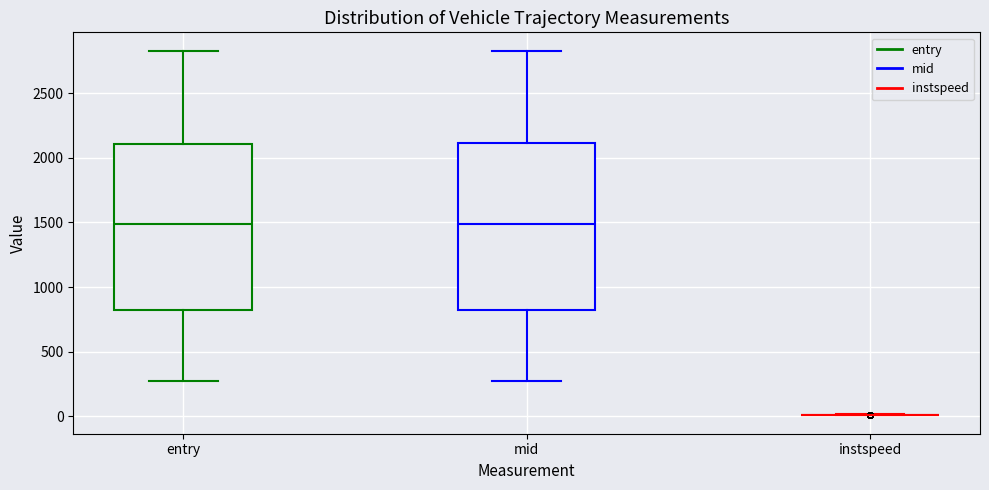

Where does the lower whisker of the box for mid end on the y-axis? The values are not printed on the chart, so give them approximately, as read against the axis.

300